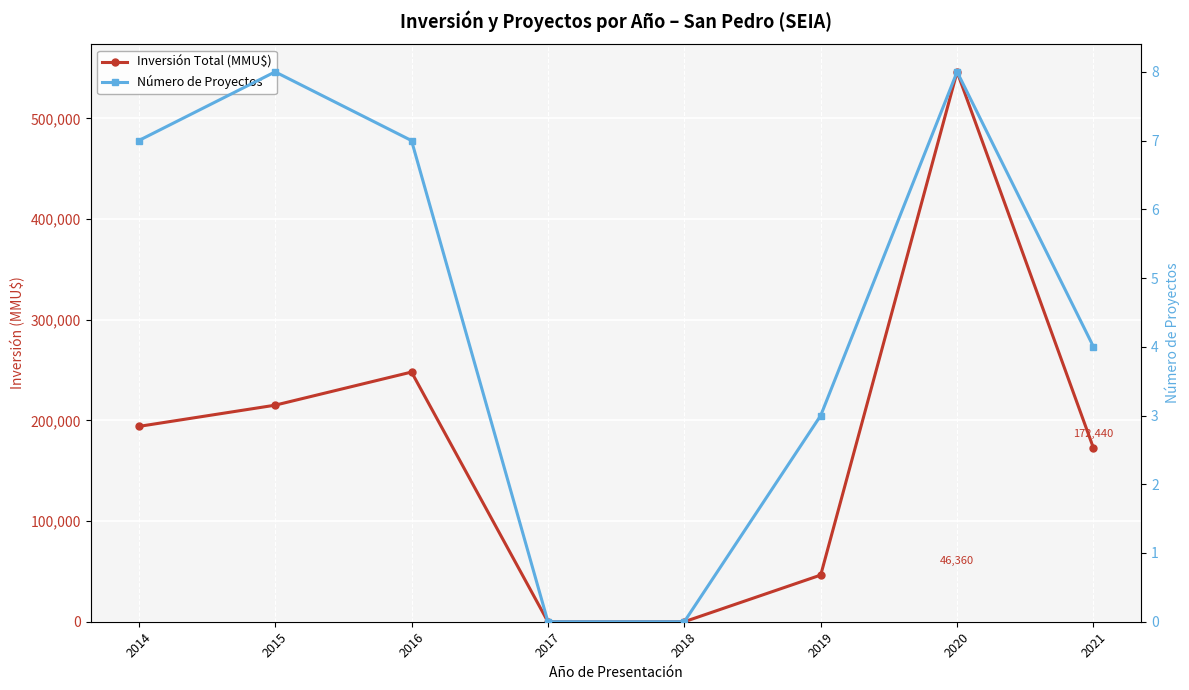

Which series has the largest total across all categories?

Inversión Total (MMU$)